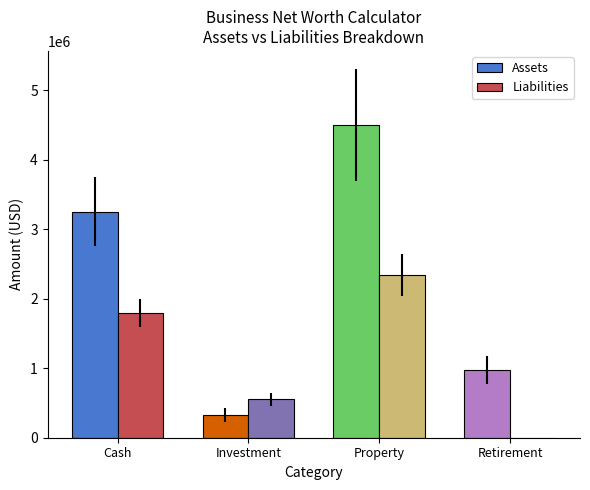

At which category is the sum across all series the highest?

Property